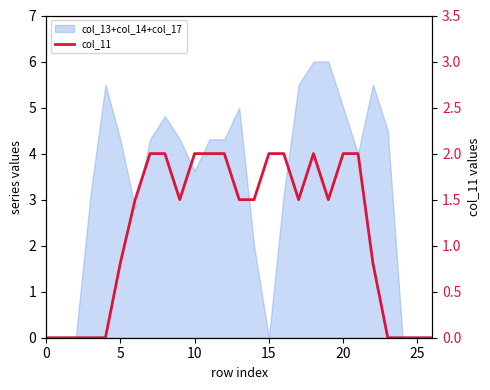

Reading right to left, list all the values displayed in this chart.

0.0	0.0	0.0	0.0	0.8	2.0	2.0	1.5	2.0	1.5	2.0	2.0	1.5	1.5	2.0	2.0	2.0	1.5	2.0	2.0	1.5	0.8	0.0	0.0	0.0	0.0	0.0